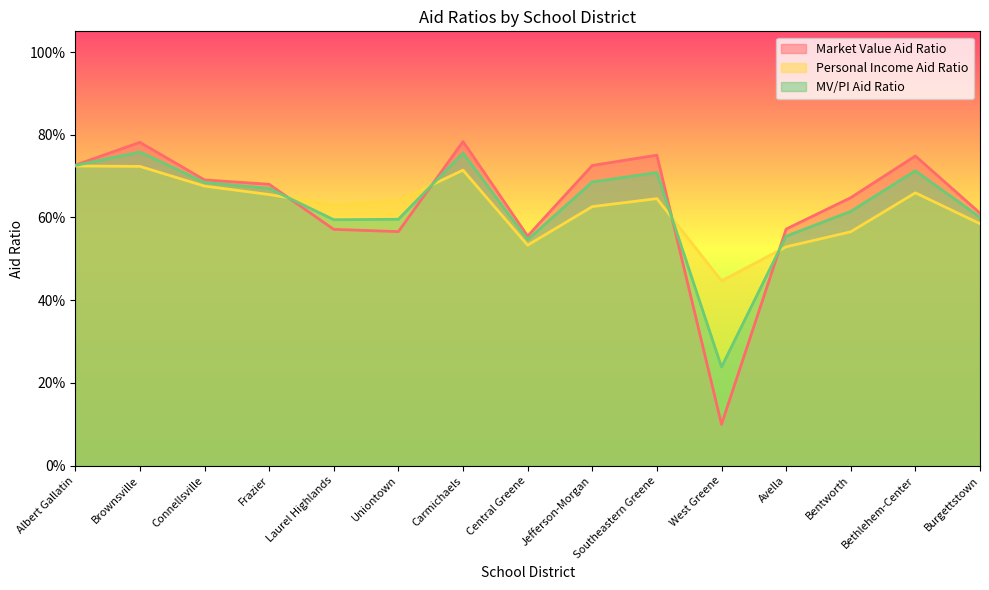

Reading left to right, what are all the values shown in this chart?

Market Value Aid Ratio: 0.7	0.8	0.7	0.7	0.6	0.6	0.8	0.6	0.7	0.8	0.1	0.6	0.6	0.7	0.6
Personal Income Aid Ratio: 0.7	0.7	0.7	0.7	0.6	0.6	0.7	0.5	0.6	0.6	0.4	0.5	0.6	0.7	0.6
MV/PI Aid Ratio: 0.7	0.8	0.7	0.7	0.6	0.6	0.8	0.5	0.7	0.7	0.2	0.6	0.6	0.7	0.6